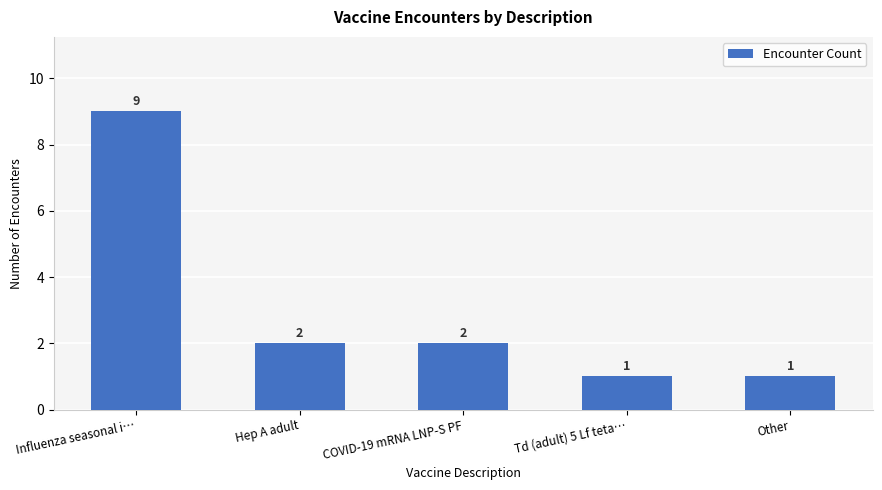

What is the maximum value shown in the chart?

9